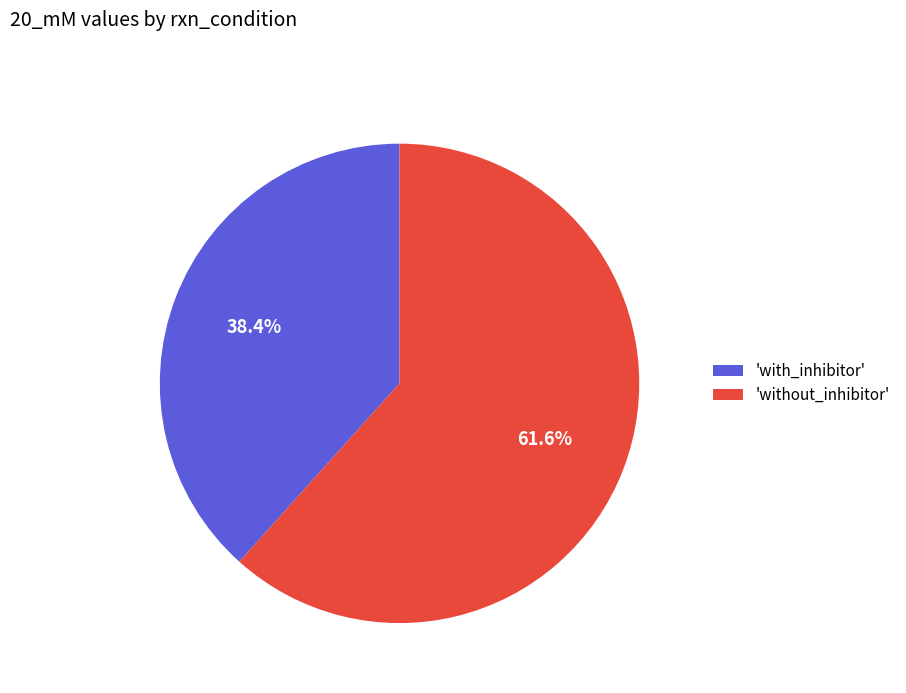

Does any single category account for the majority?

Yes